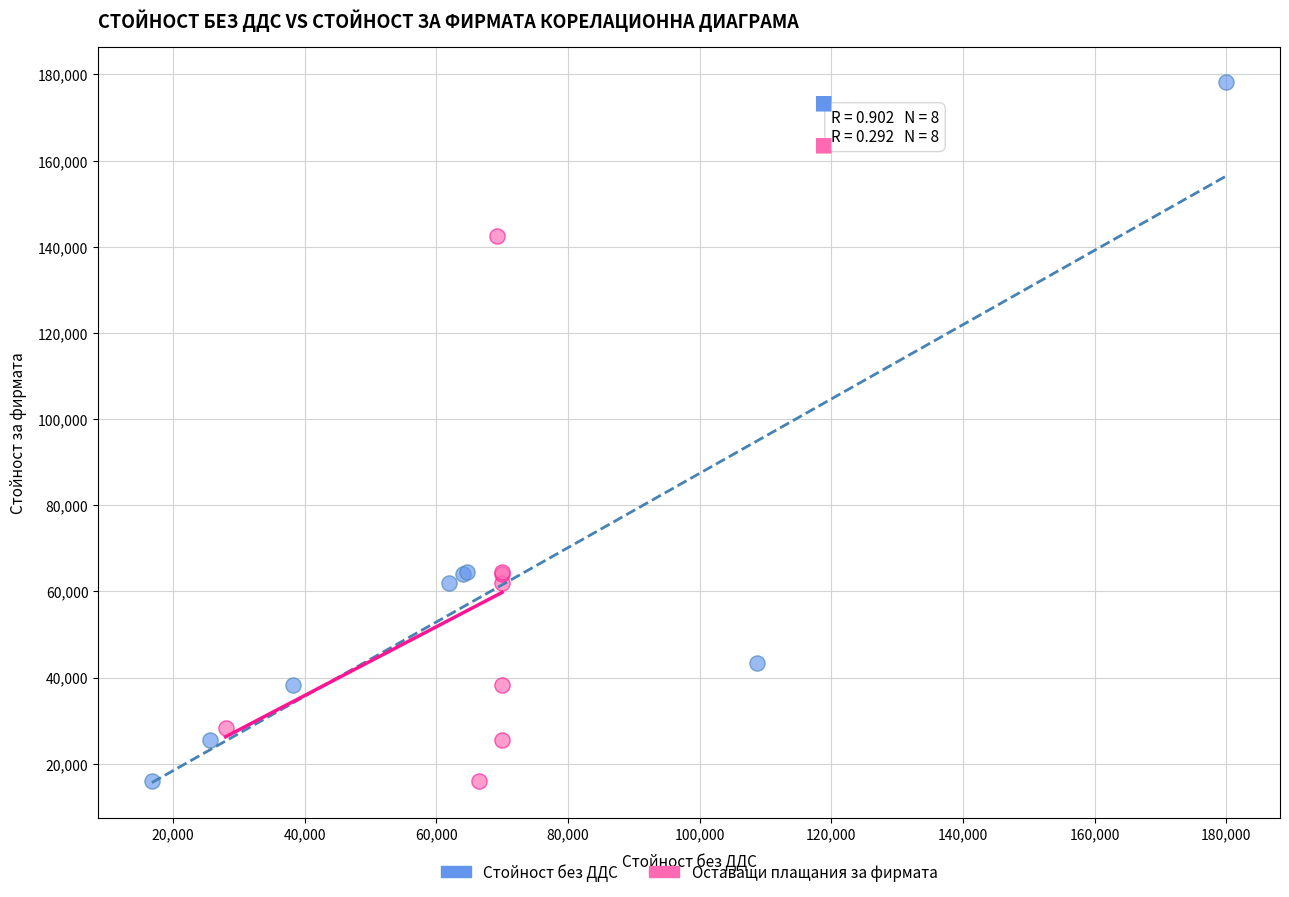

What are all the series names shown in the legend?

Стойност без ДДС, Оставащи плащания за фирмата